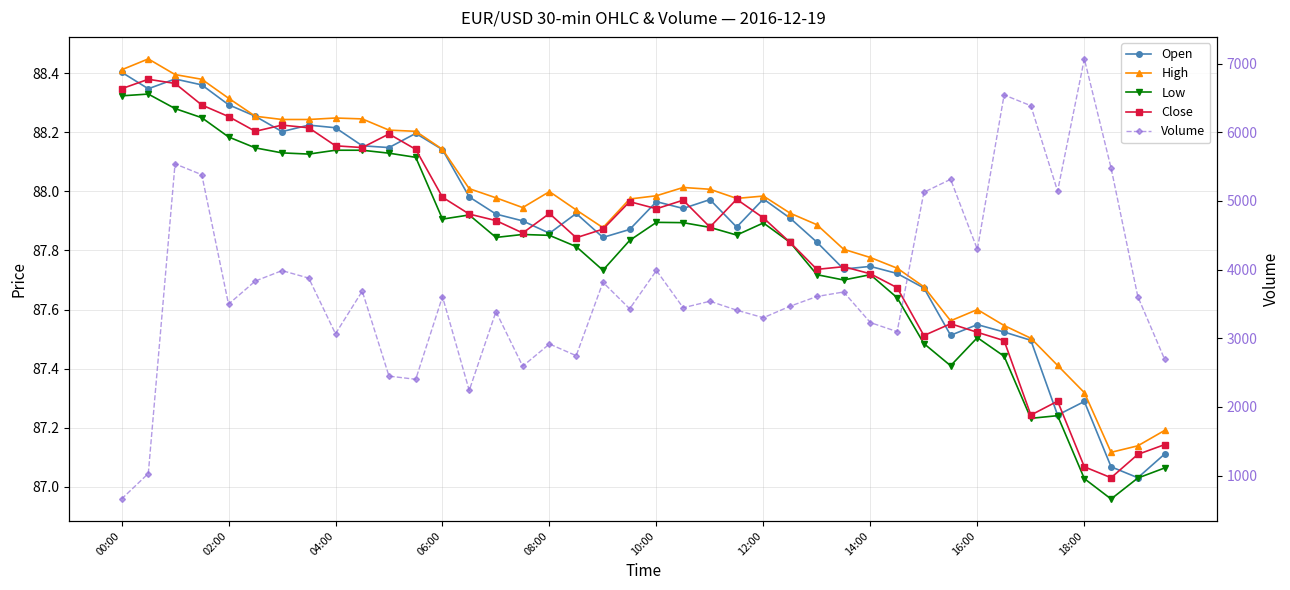

What is the sum of all Open values?

3514.8